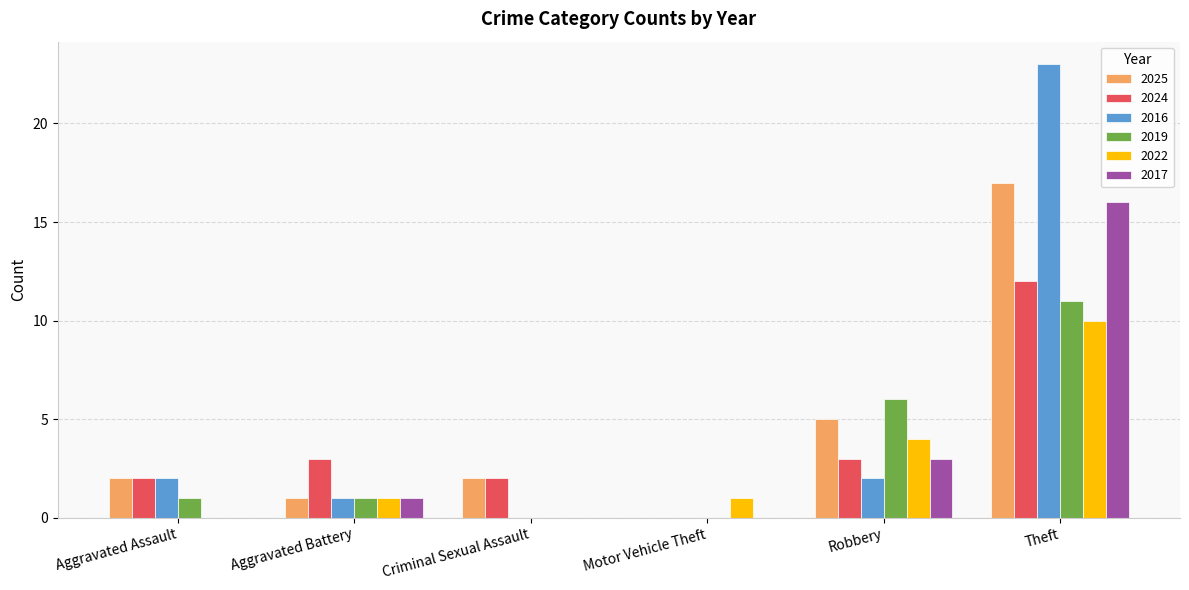

What is the difference between the 2019 values at Aggravated Assault and Robbery?

5